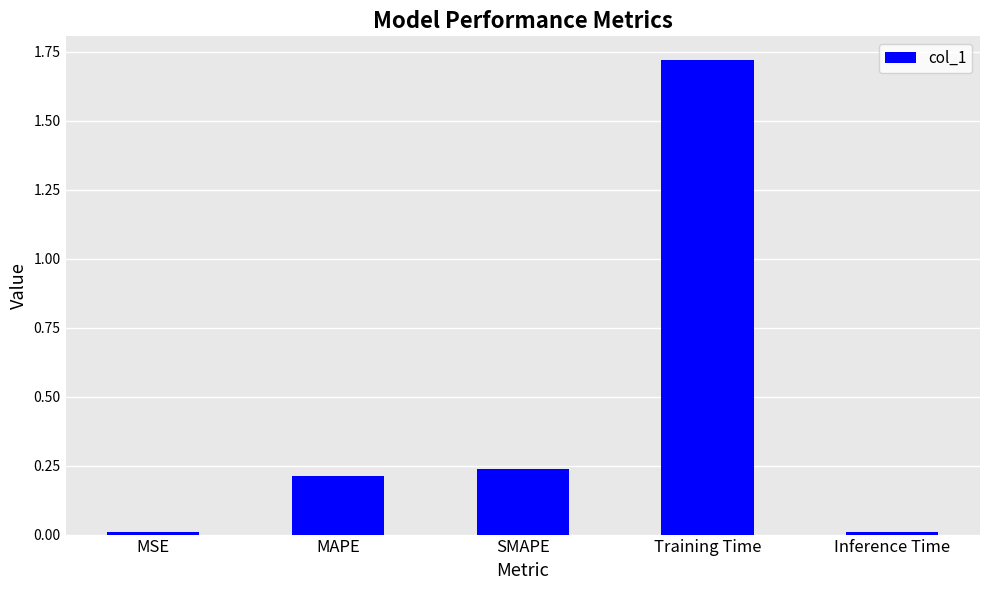

At which category does the chart reach its peak across all series?

Training Time